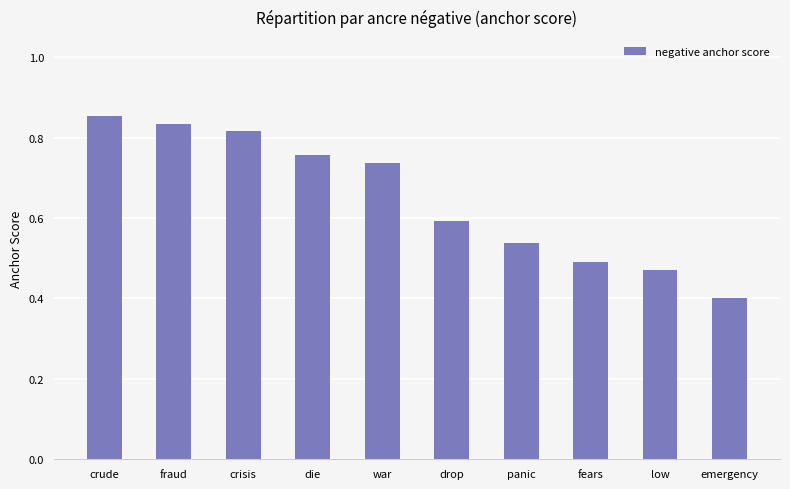

How many categories are shown in the chart?

10